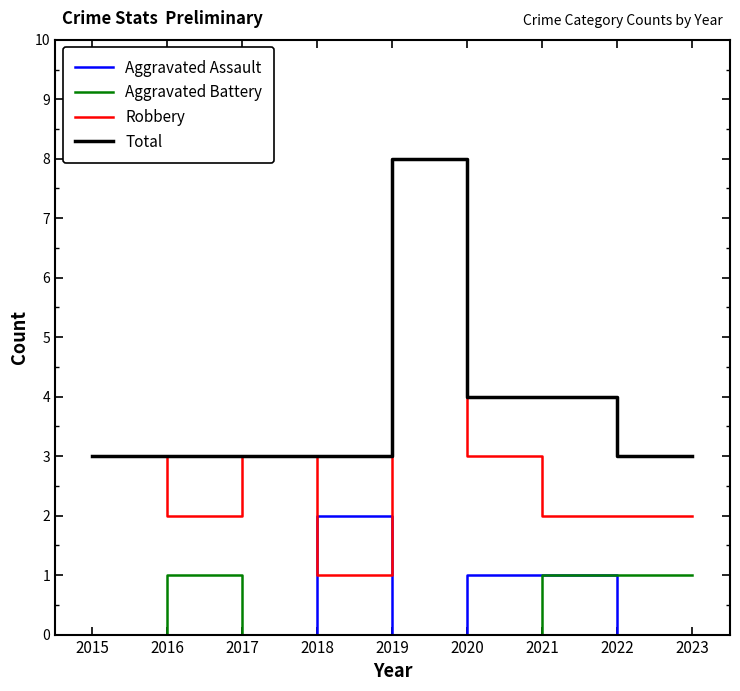

What is the difference between the second highest and second lowest values in the Aggravated Battery series?

1